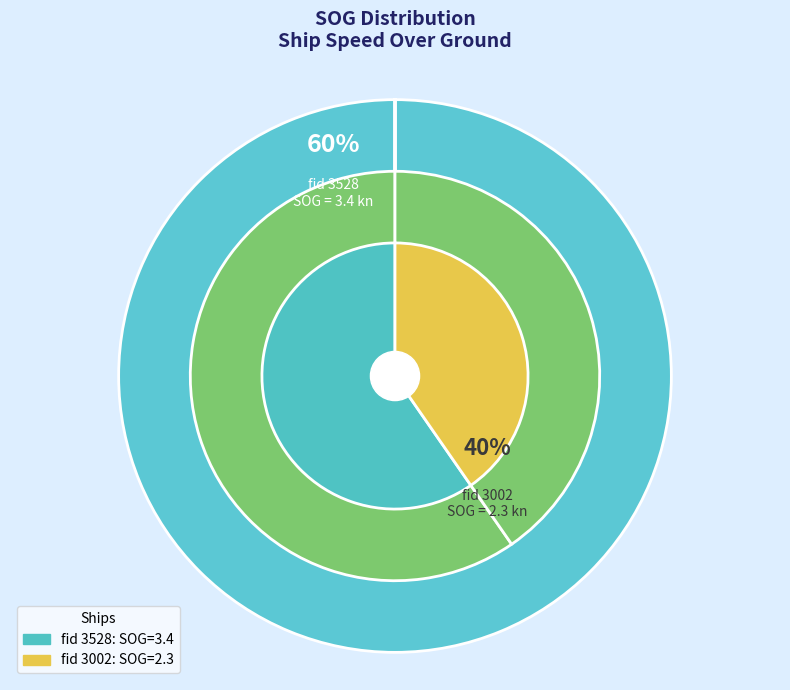

The 3002 slice represents 40% of the pie. True or false?

True